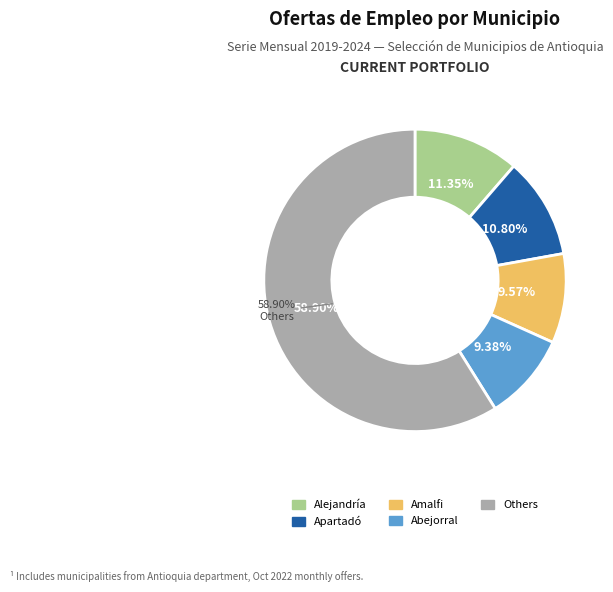

True or false: Abejorral accounts for 9% of the total.

True